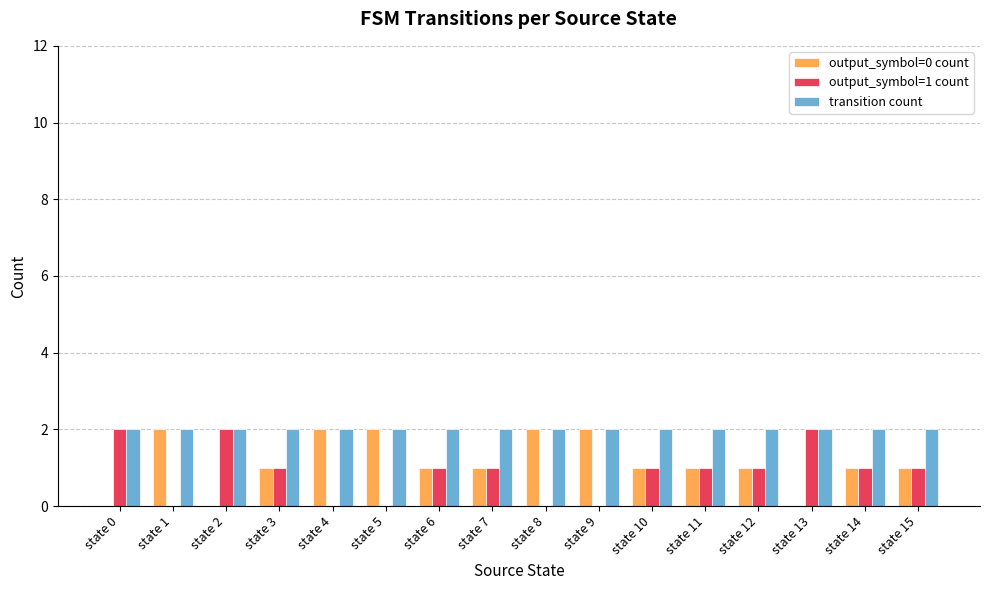

At which label does output_symbol=1 count first exceed 1?

state 0